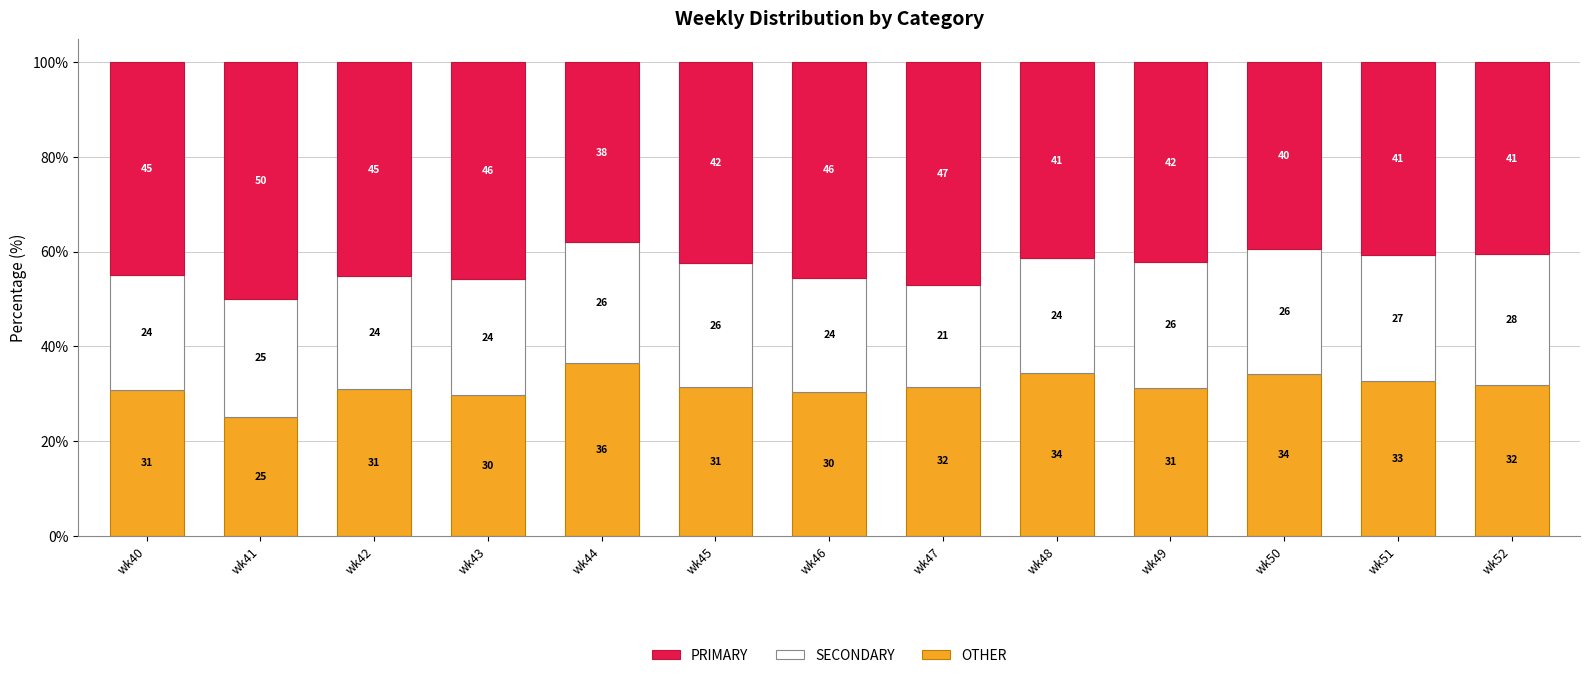

How many data points in OTHER are above 31?

8